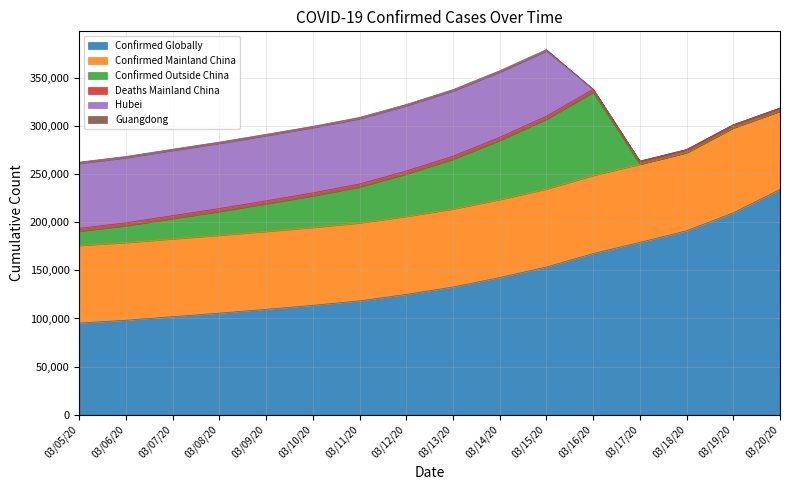

Reading left to right, transcribe all the data shown in this chart.

Confirmed Globally: 95324	98192	101927	105586	109577	113702	118326	125048	132758	142539	153517	167515	179111	191127	209839	234073
Confirmed Mainland China: 80565	80711	80813	80859	80904	80924	80955	80981	80991	81021	81048	81077	81116	81116	88174	81300
Confirmed Outside China: 14759	17481	21110	24727	28673	32778	37371	44067	51767	61518	72469	86438	0	0	0	0
Deaths Mainland China: 3015	3045	3073	3100	3123	3140	3162	3173	3180	3194	3204	3218	3231	3231	3242	3253
Hubei: 67466	67592	67666	67707	67743	67760	67773	67781	67786	67790	67794	0	0	0	0	0
Guangdong: 1350	1351	1352	1352	1352	1353	1353	1356	1356	1356	1357	0	0	0	0	0